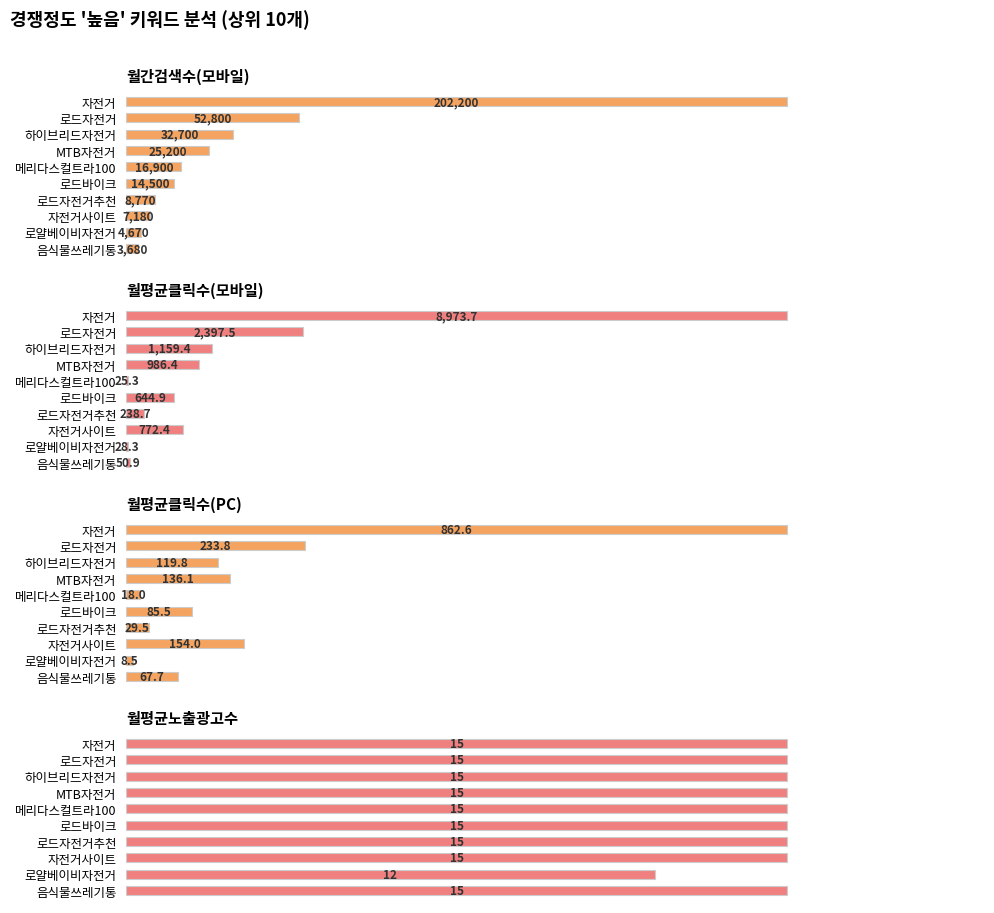

Count the number of data series in this chart.

4